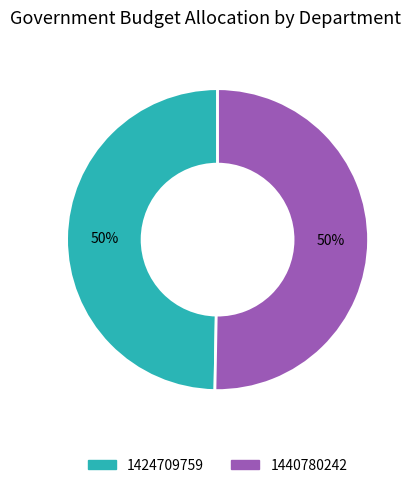

What is the majority slice?

1440780242